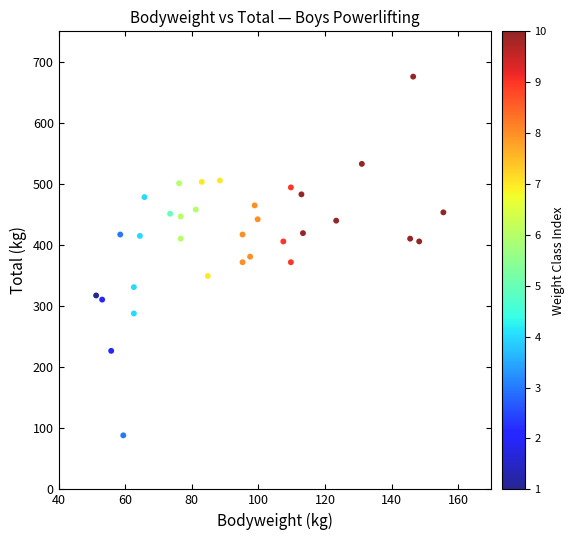

What is the range of X values (max minus min)?

104.3